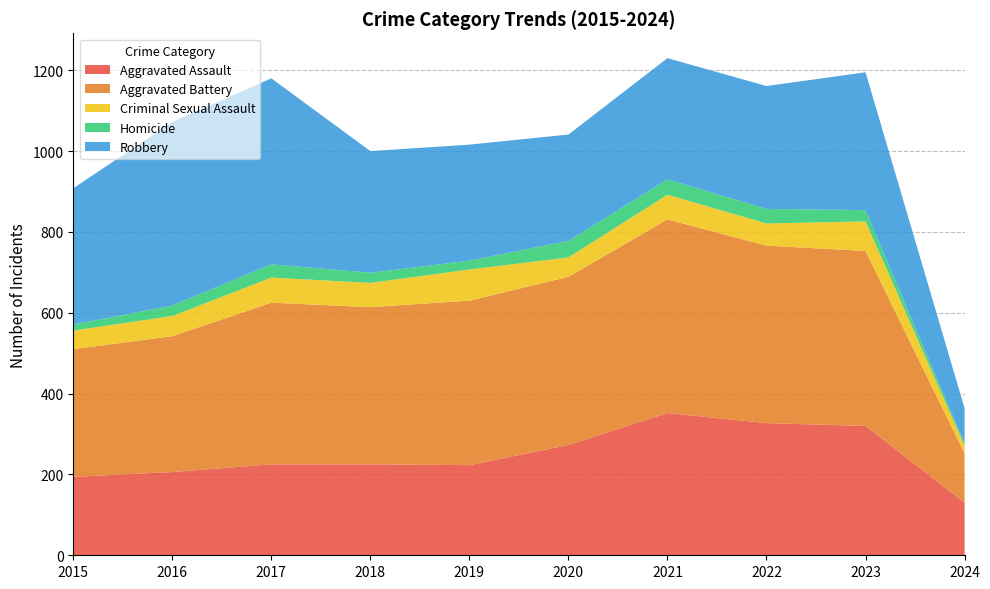

Reading left to right, transcribe all the data shown in this chart.

Aggravated Assault: 2015=194	2016=206	2017=225	2018=225	2019=223	2020=273	2021=352	2022=327	2023=320	2024=130
Aggravated Battery: 2015=316	2016=336	2017=400	2018=389	2019=407	2020=416	2021=479	2022=439	2023=433	2024=122
Criminal Sexual Assault: 2015=46	2016=50	2017=62	2018=60	2019=77	2020=48	2021=61	2022=55	2023=73	2024=19
Homicide: 2015=15	2016=26	2017=33	2018=25	2019=22	2020=41	2021=38	2022=36	2023=28	2024=5
Robbery: 2015=337	2016=454	2017=460	2018=301	2019=287	2020=263	2021=300	2022=304	2023=341	2024=88